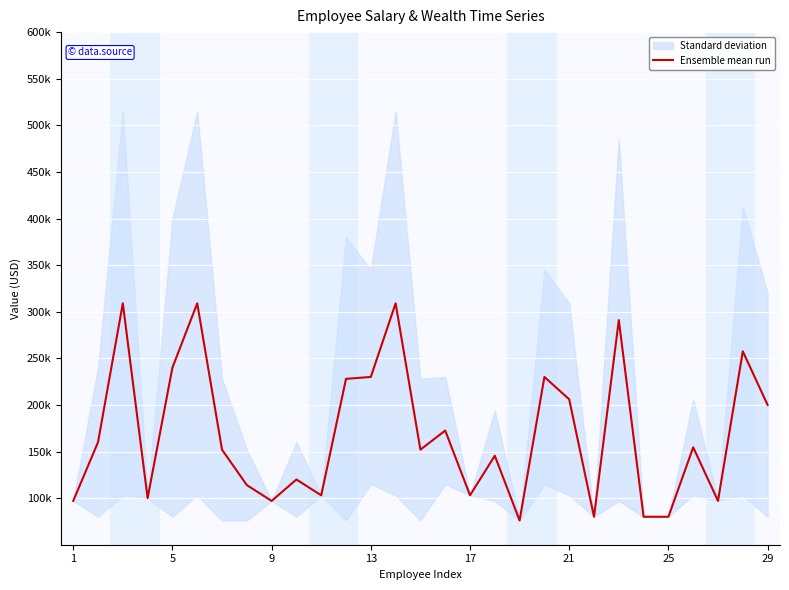

At which label does the data first exceed 152000?

5